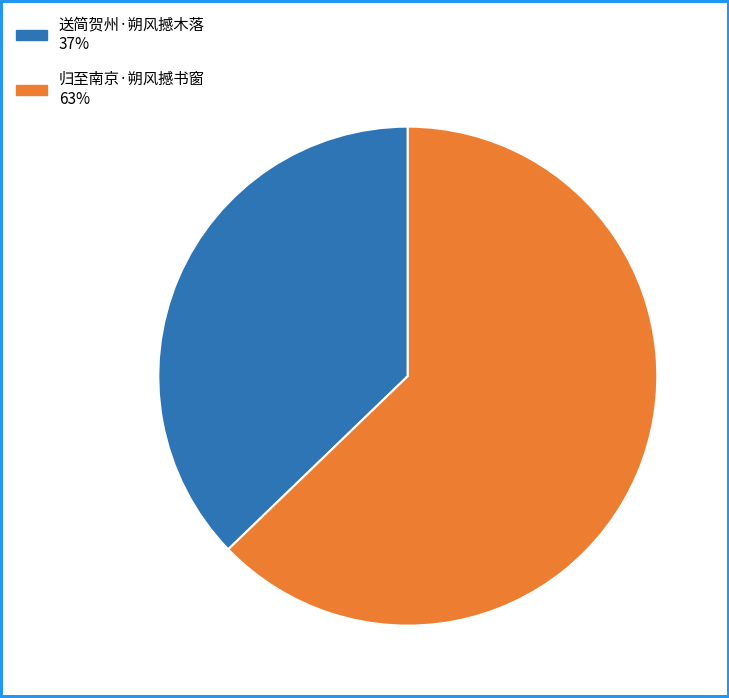

Combined, do 归至南京·朔风撼书窗 and 送简贺州·朔风撼木落 account for over 50%?

Yes